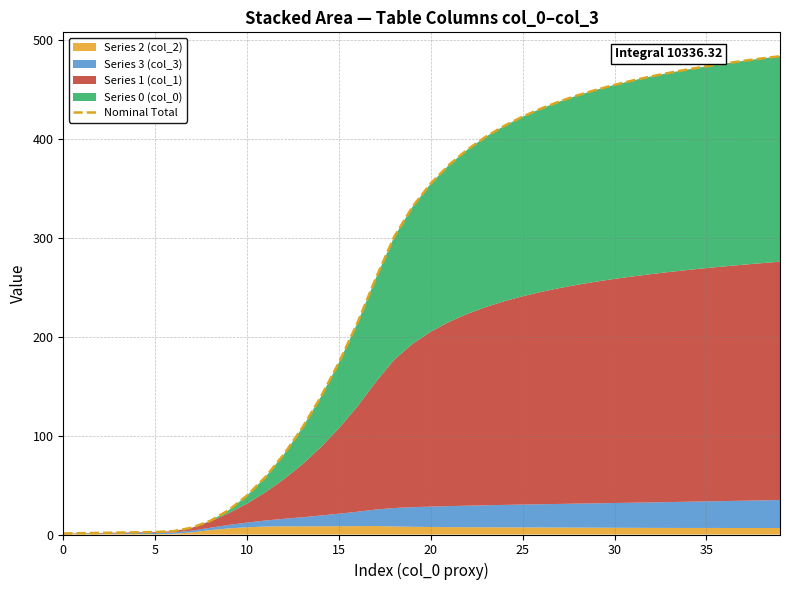

Where does the data first go above 354?

20